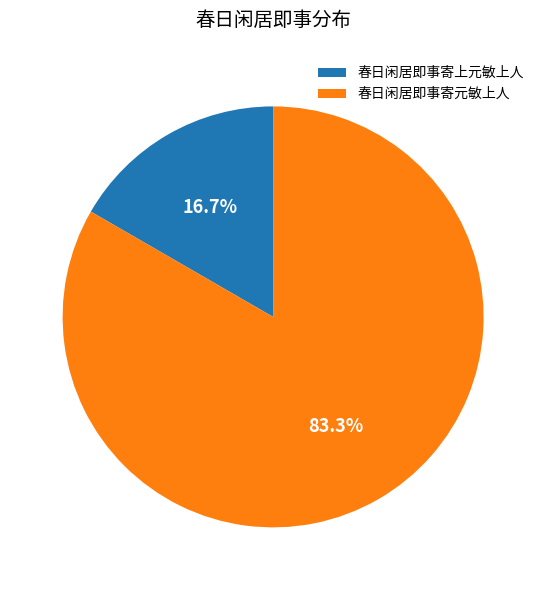

Which has a higher value, 春日闲居即事寄上元敏上人 or 春日闲居即事寄元敏上人?

春日闲居即事寄元敏上人